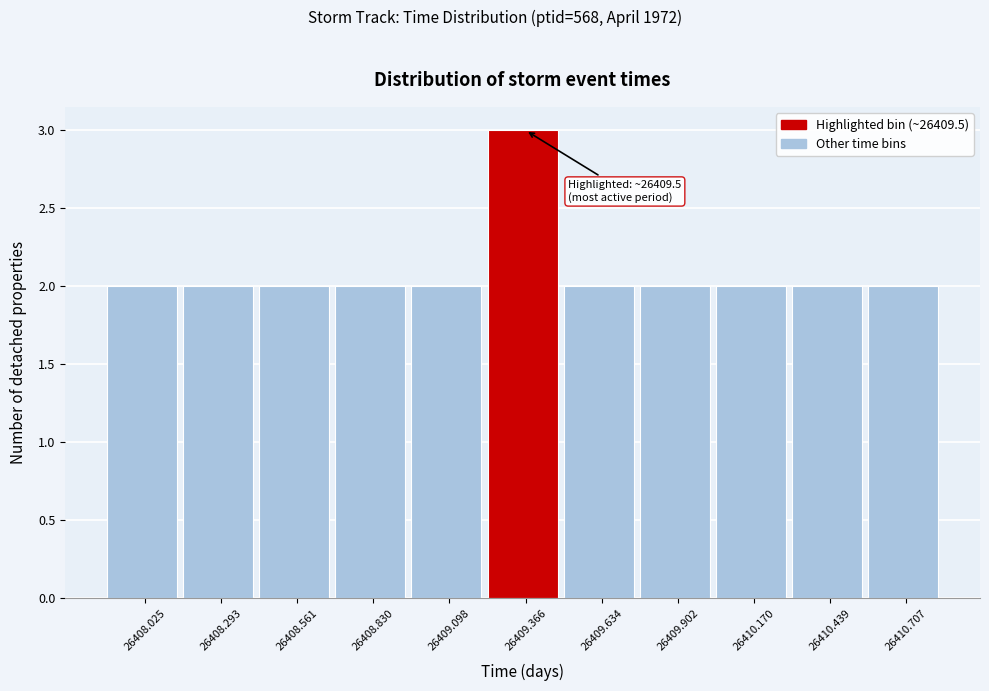

Reading left to right, list all the values displayed in this chart.

2	2	2	2	2	3	2	2	2	2	2